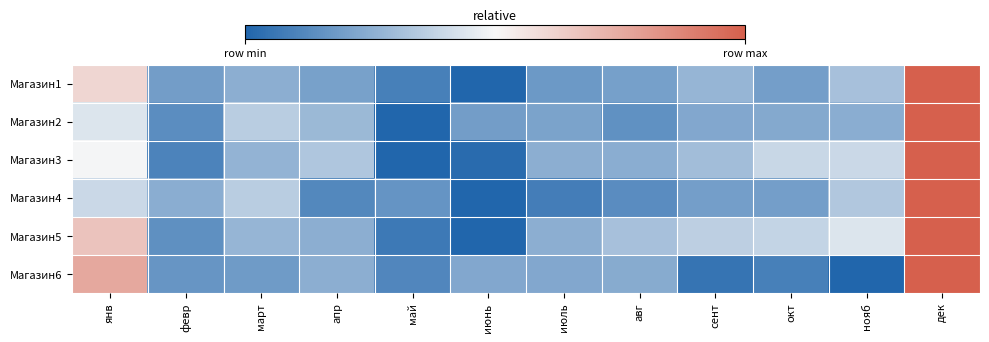

Reading left to right, what are all the values shown in this chart?

Магазин1: янв=0.6	февр=0.2	март=0.3	апр=0.2	май=0.1	июнь=0.0	июль=0.2	авг=0.2	сент=0.3	окт=0.2	нояб=0.3	дек=1.0
Магазин2: янв=0.4	февр=0.1	март=0.4	апр=0.3	май=0.0	июнь=0.2	июль=0.2	авг=0.2	сент=0.2	окт=0.2	нояб=0.2	дек=1.0
Магазин3: янв=0.5	февр=0.1	март=0.3	апр=0.3	май=0.0	июнь=0.0	июль=0.3	авг=0.2	сент=0.3	окт=0.4	нояб=0.4	дек=1.0
Магазин4: янв=0.4	февр=0.2	март=0.4	апр=0.1	май=0.2	июнь=0.0	июль=0.1	авг=0.1	сент=0.2	окт=0.2	нояб=0.3	дек=1.0
Магазин5: янв=0.7	февр=0.1	март=0.3	апр=0.3	май=0.1	июнь=0.0	июль=0.3	авг=0.3	сент=0.4	окт=0.4	нояб=0.4	дек=1.0
Магазин6: янв=0.8	февр=0.2	март=0.2	апр=0.3	май=0.1	июнь=0.2	июль=0.2	авг=0.2	сент=0.1	окт=0.1	нояб=0.0	дек=1.0